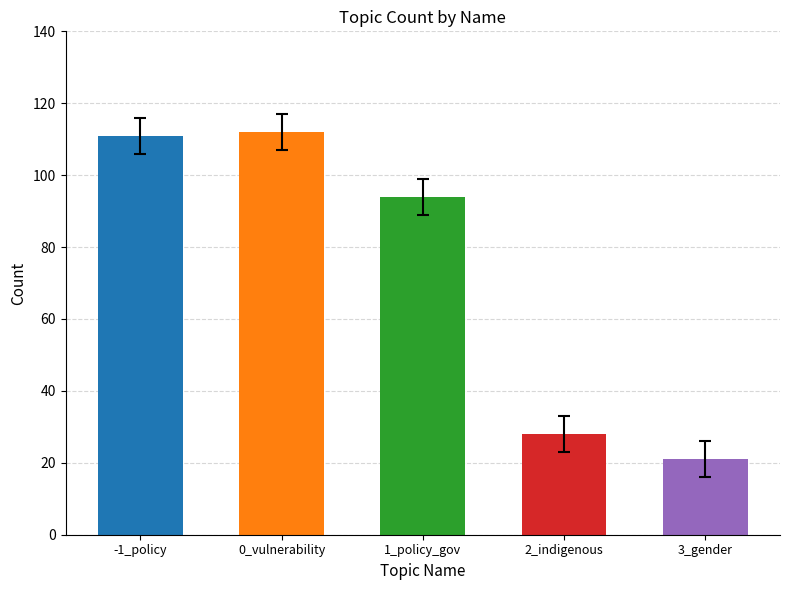

Is it true that the value at 2_indigenous is 45?

False